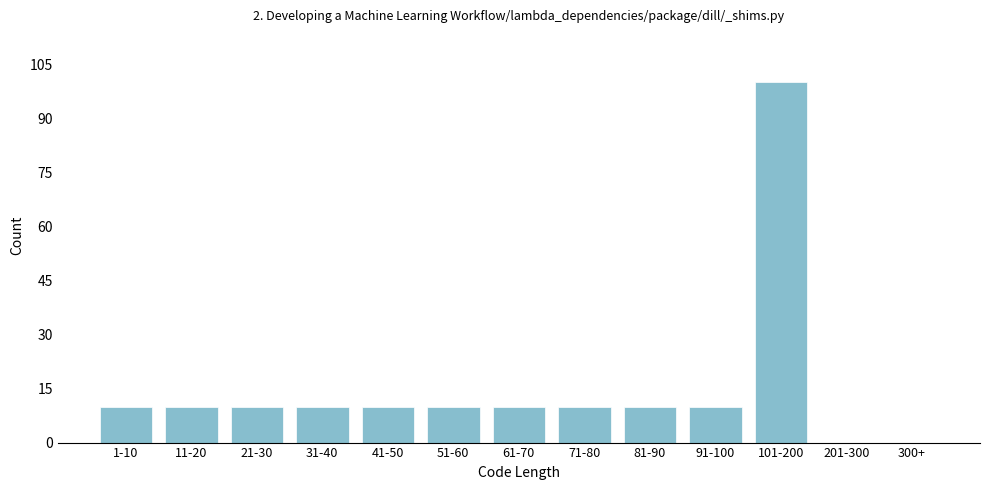

Reading left to right, what are all the values shown in this chart?

1-10=10	11-20=10	21-30=10	31-40=10	41-50=10	51-60=10	61-70=10	71-80=10	81-90=10	91-100=10	101-200=100	201-300=0	300+=0